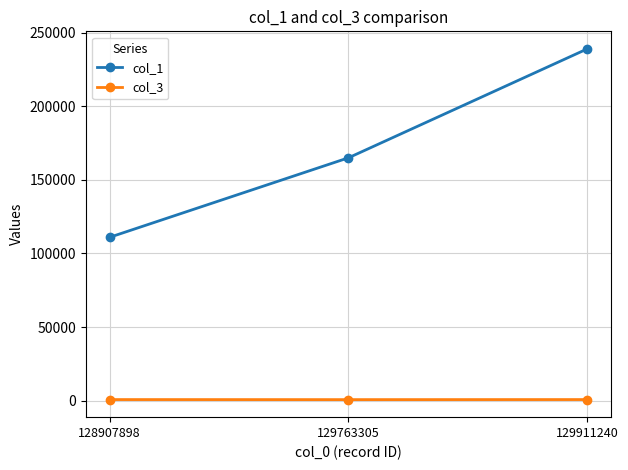

What is the average value of the col_3 series?

731